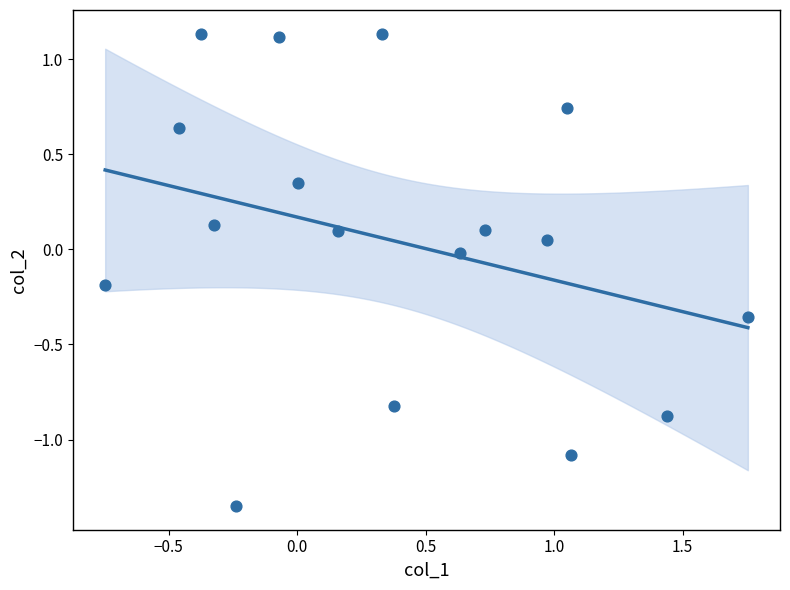

What is the range of X values (max minus min)?

2.5